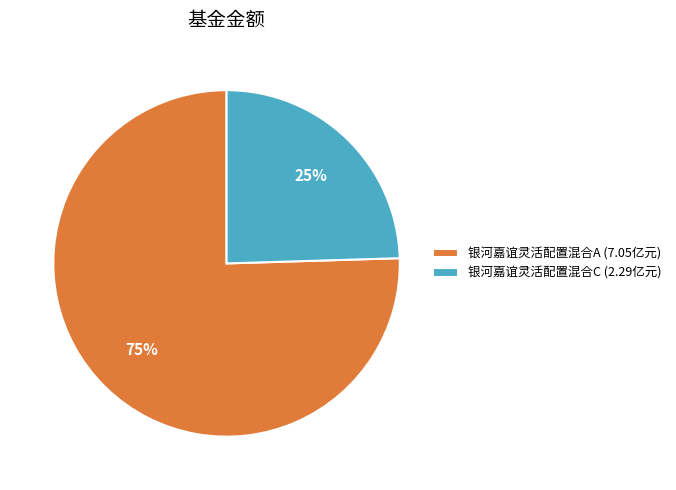

To the nearest percent, what percentage of the pie is 银河嘉谊灵活配置混合C?

25%